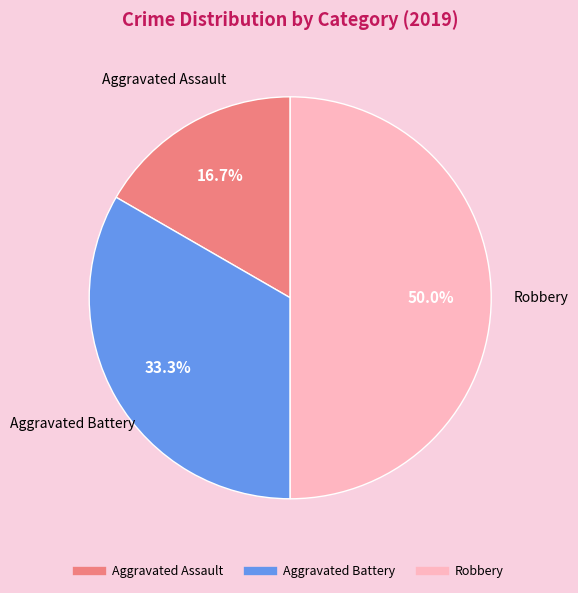

True or false: Aggravated Assault accounts for 17% of the total.

True